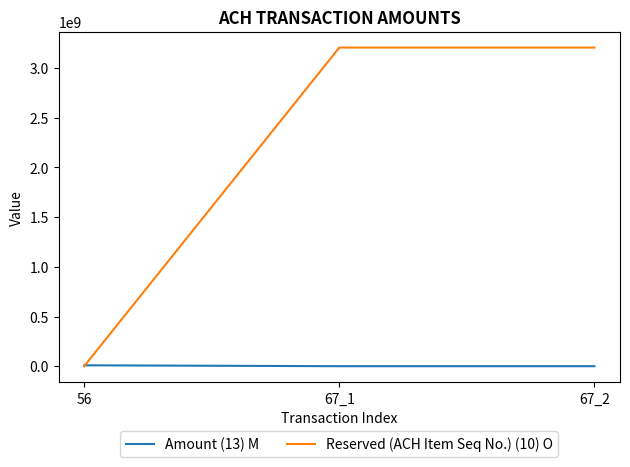

What are all the series names shown in the legend?

Amount (13) M, Reserved (ACH Item Seq No.) (10) O